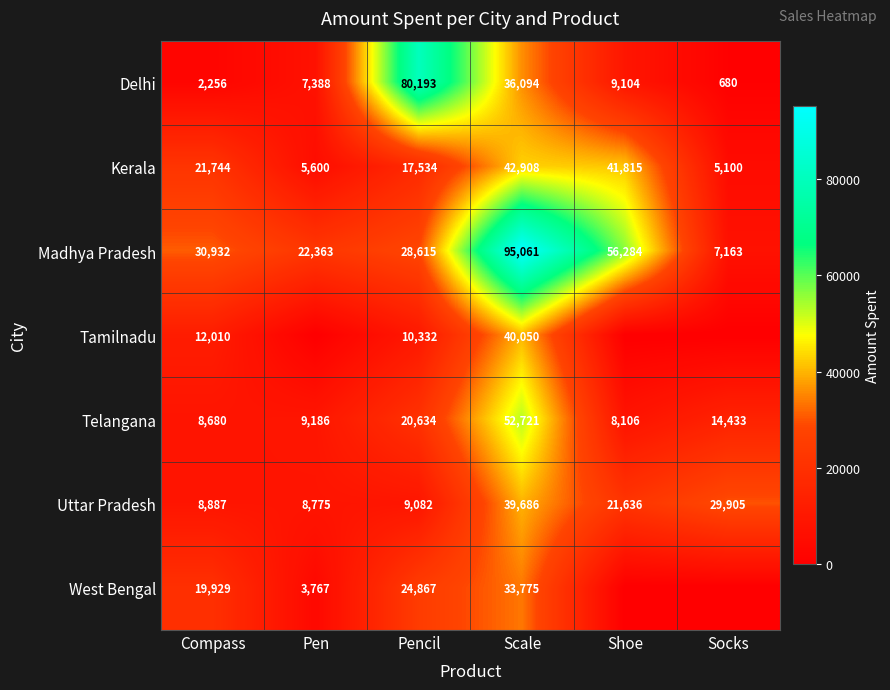

What is the total value across all series at Pen?

57079